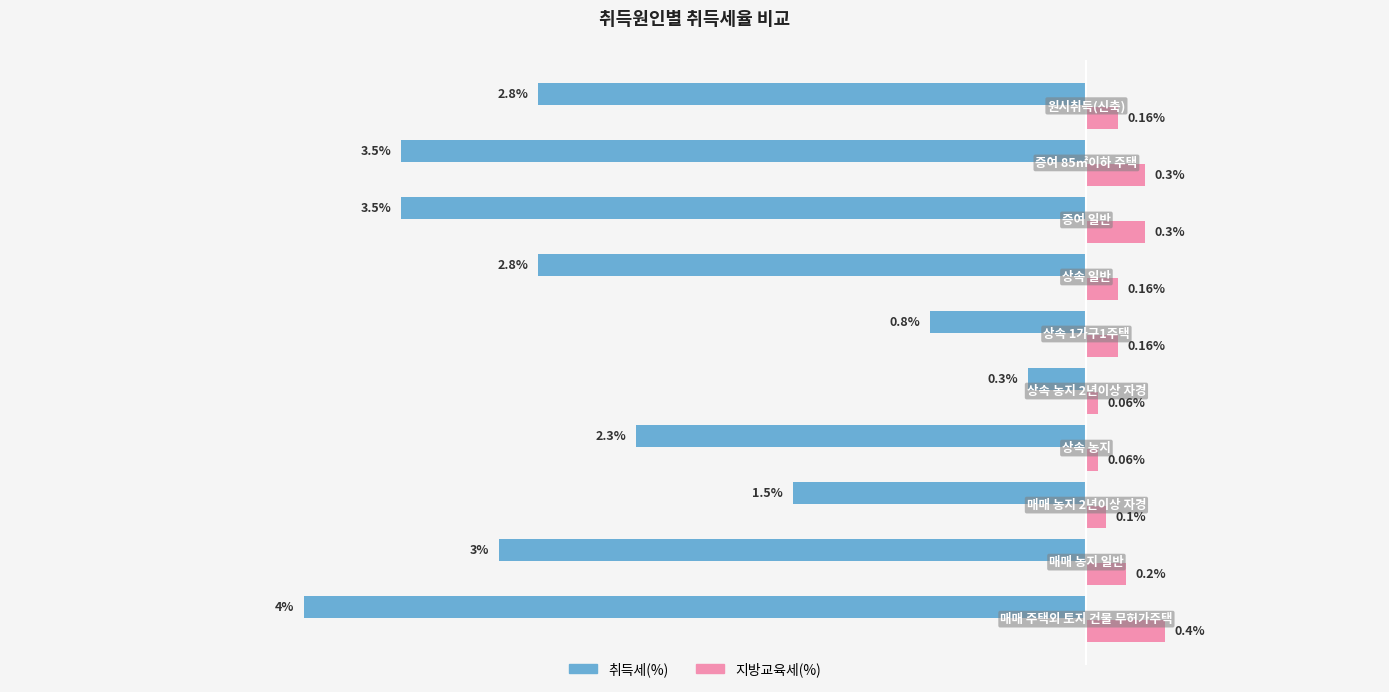

Which series has the largest range (max minus min)?

취득세(%)